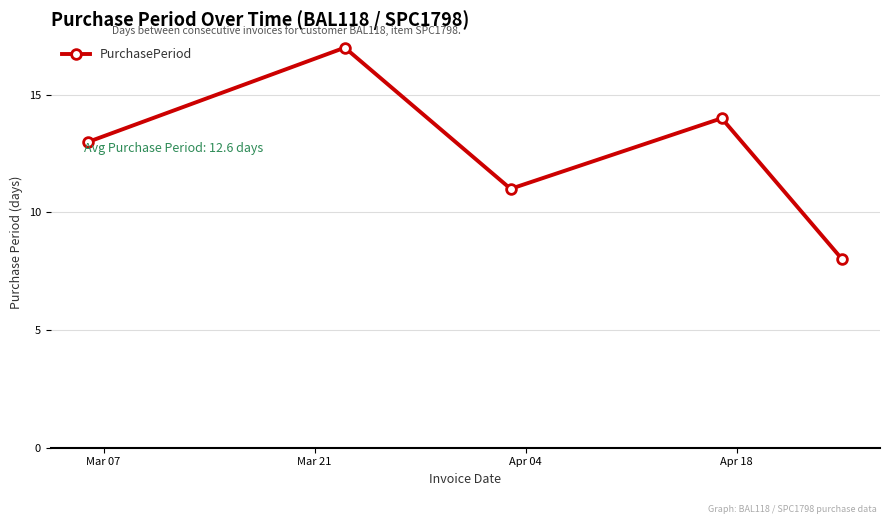

Count the values in the range 11 to 14.

3